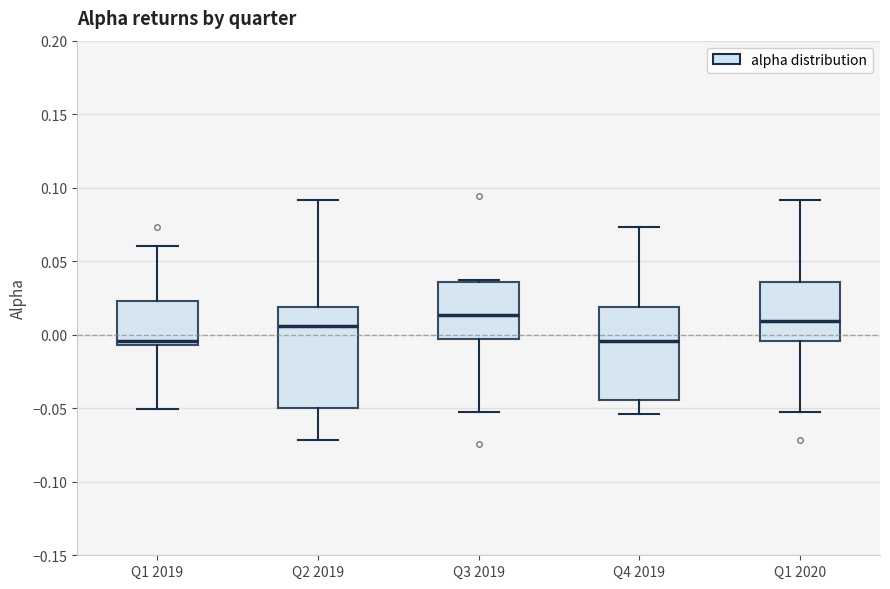

Reading left to right, read every box against the y-axis: the position of its median line, the range the box covers, and the ends of its whiskers. The values are not printed on the chart, so give them approximately, as read against the axis.

Q1 2019: median -0.005 (just above the box's lower edge), box -0.005 to 0.025, whiskers -0.050 to 0.060
Q2 2019: median 0.005, box -0.050 to 0.020, whiskers -0.070 to 0.090
Q3 2019: median 0.015, box -0.005 to 0.035, whiskers -0.055 to 0.035 (just above the box's upper edge)
Q4 2019: median -0.005, box -0.045 to 0.020, whiskers -0.055 to 0.075
Q1 2020: median 0.010, box -0.005 to 0.035, whiskers -0.055 to 0.090